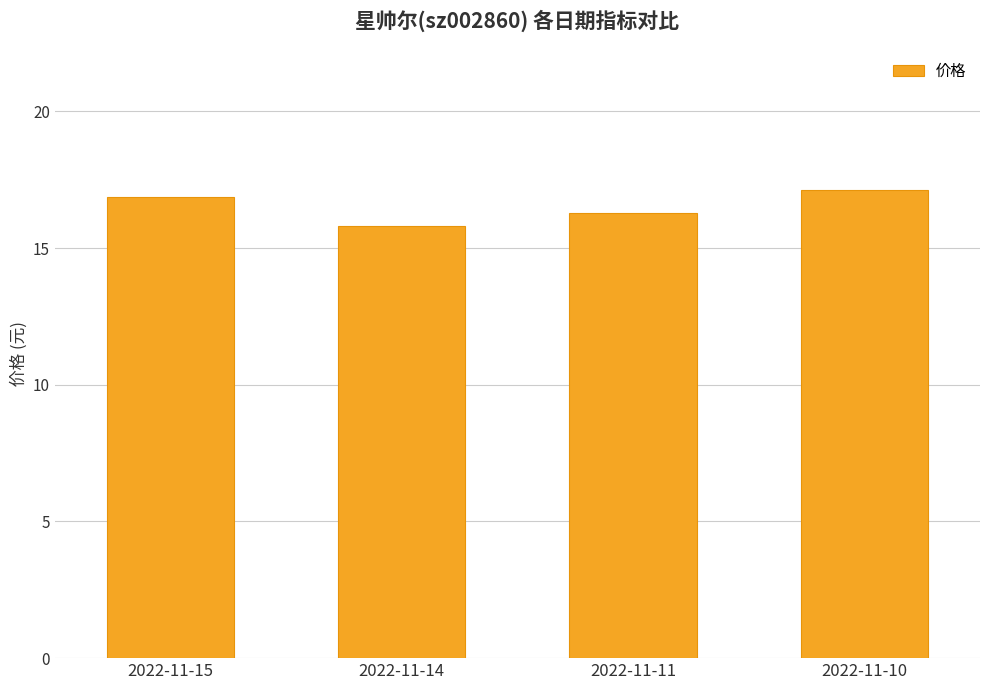

Read the value at 2022-11-11.

16.3